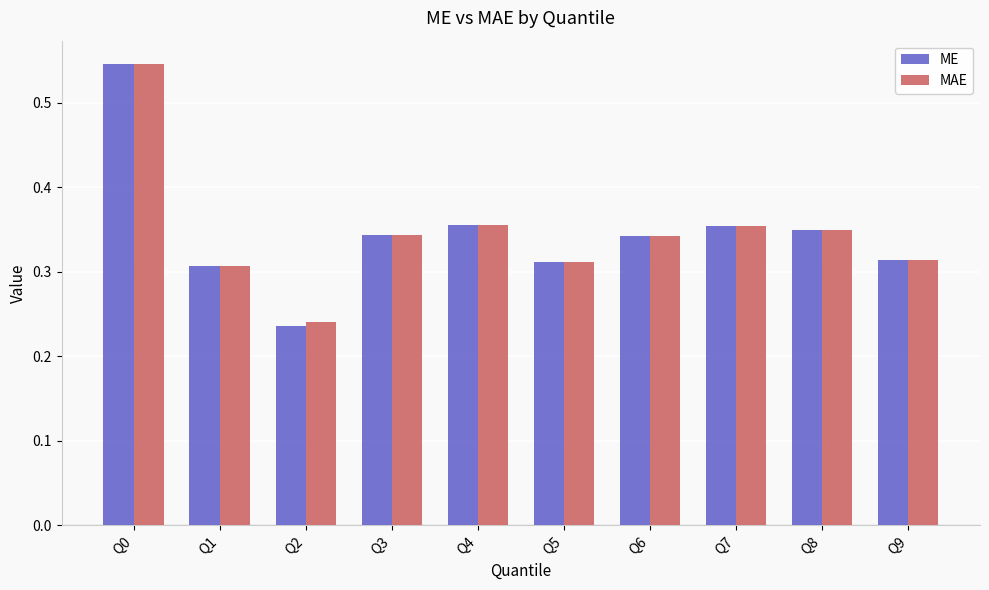

Which series has the widest spread of values?

ME